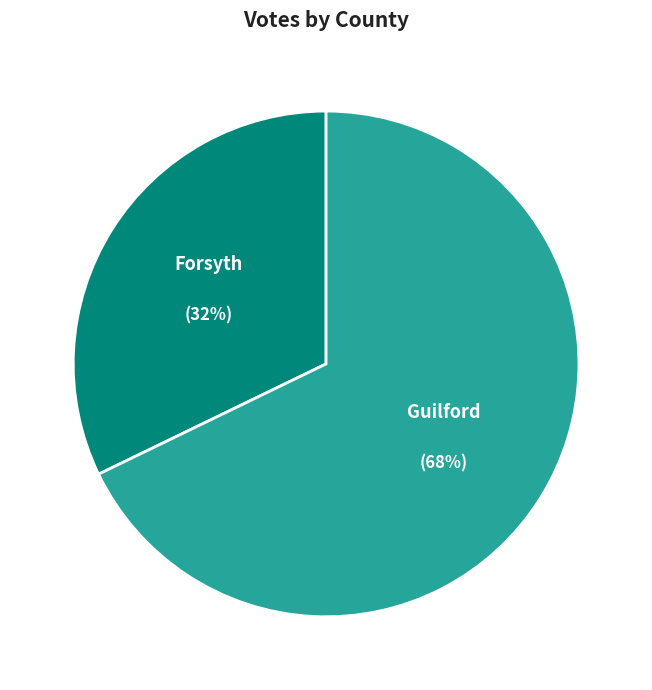

To the nearest percent, what is the difference between the largest and smallest slice percentages?

36%